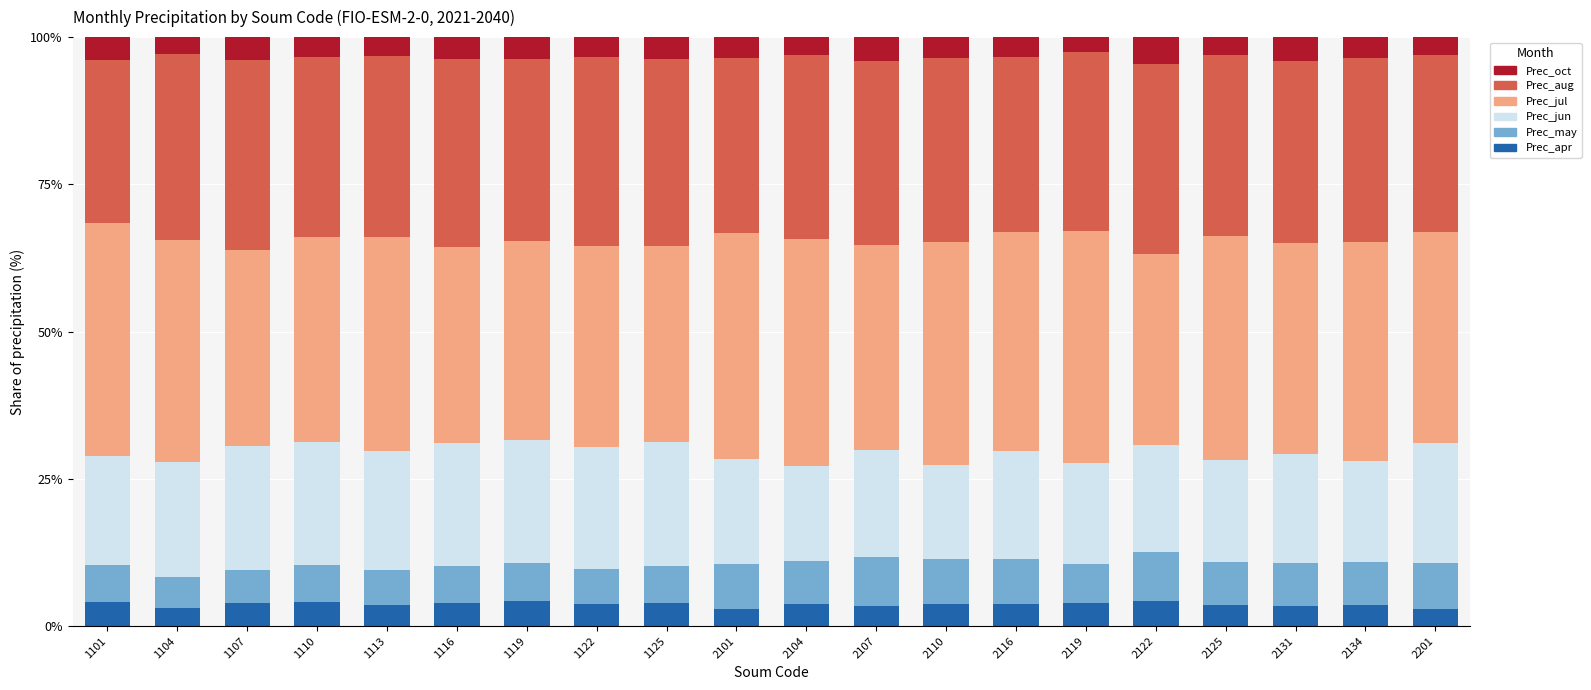

What is the total value across all series at 2101?

100.0